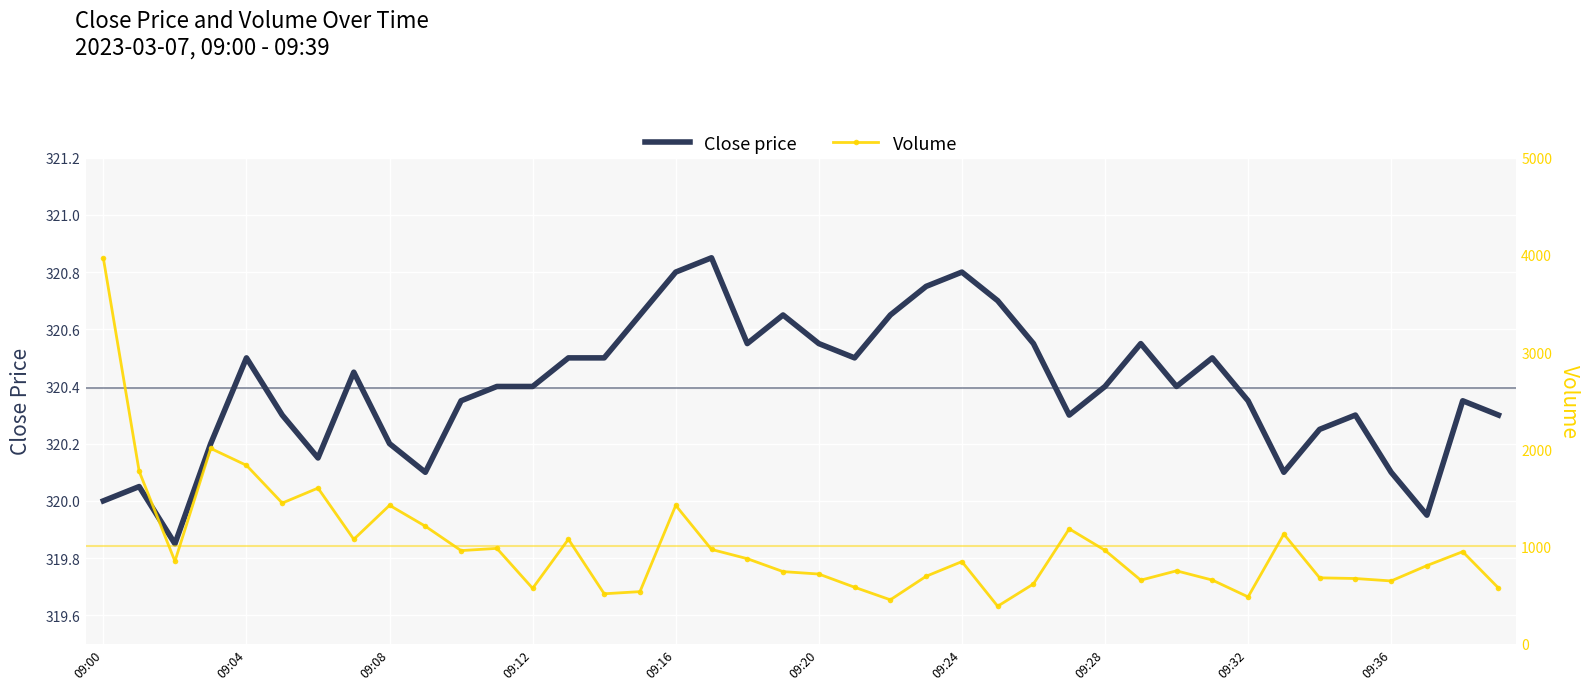

What is the difference between the maximum and minimum values in the Close price series?

1.0